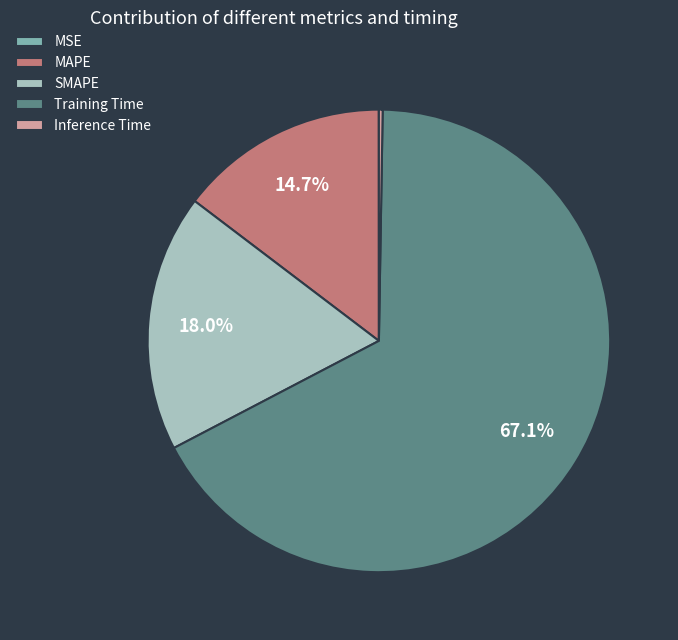

Does any single category account for the majority?

Yes